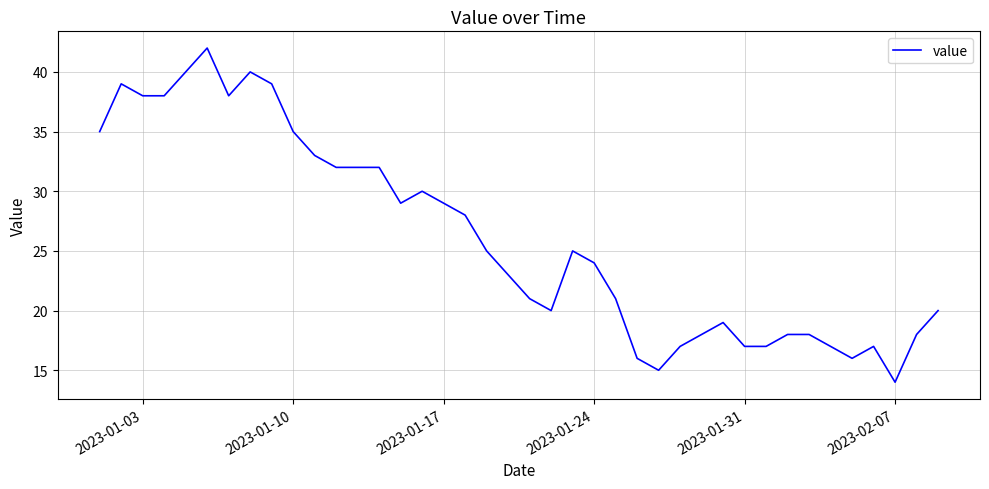

What is the minimum value shown in the chart?

14